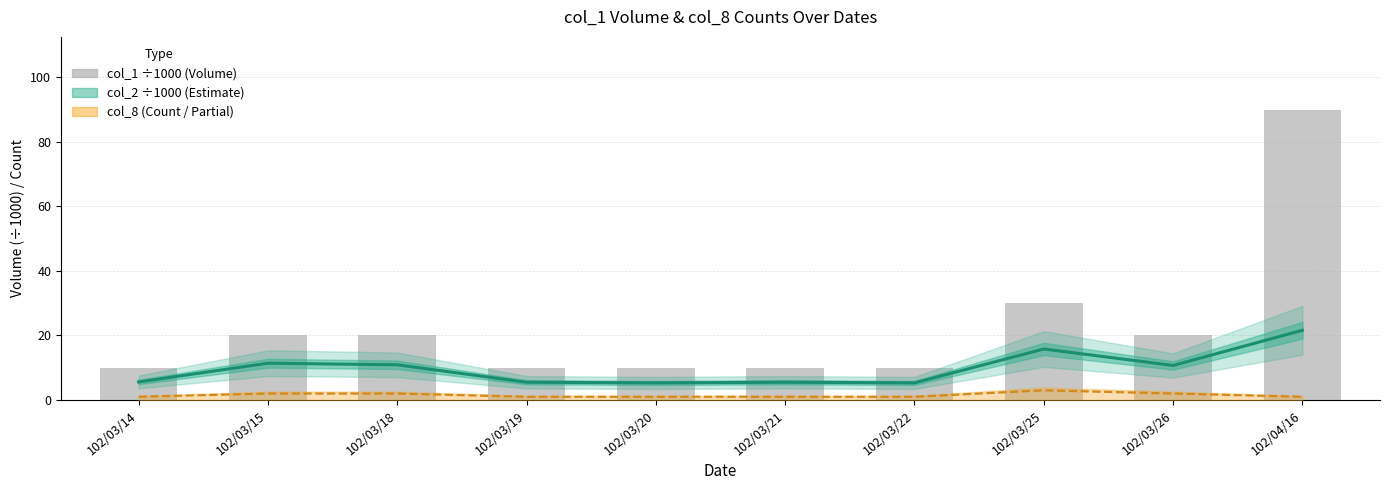

At which label is col_1 (×1000 units) closest to 50?

102/03/25